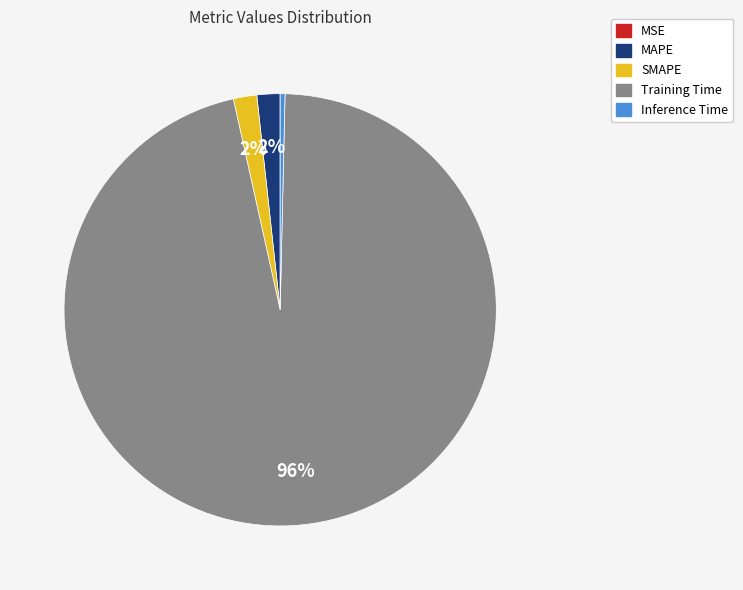

Between Inference Time and MAPE, which is larger?

MAPE